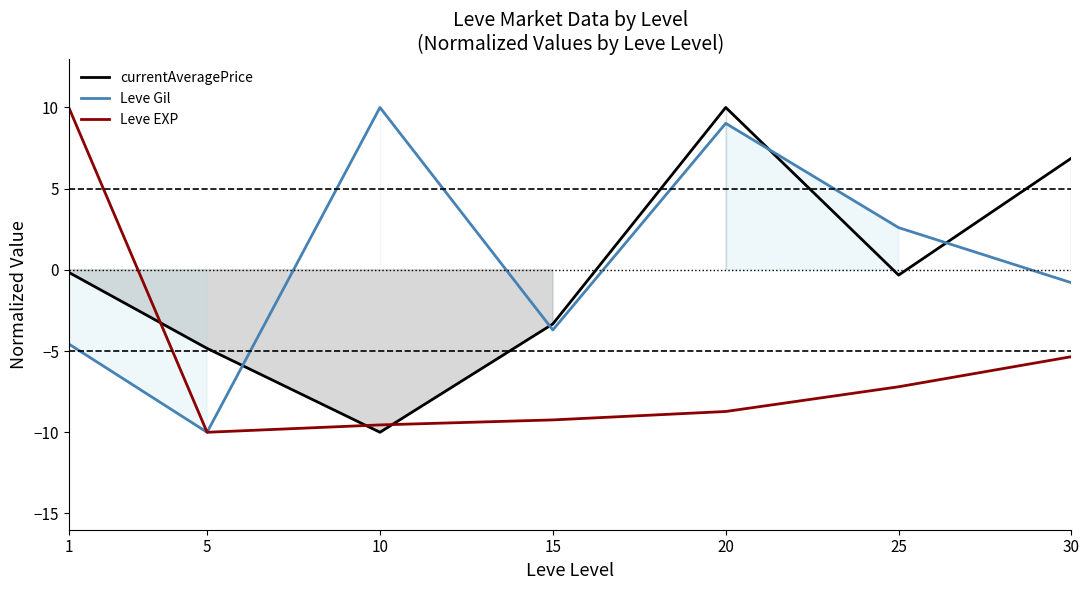

What is the value of the currentAveragePrice point at the 3rd from the left?

-10.0